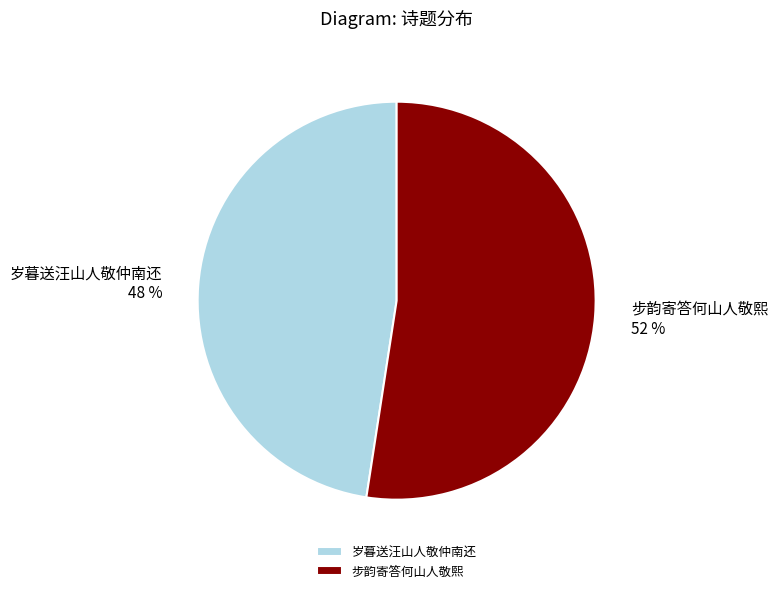

To the nearest percent, what is the combined percentage of 岁暮送汪山人敬仲南还 and 步韵寄答何山人敬熙?

100%